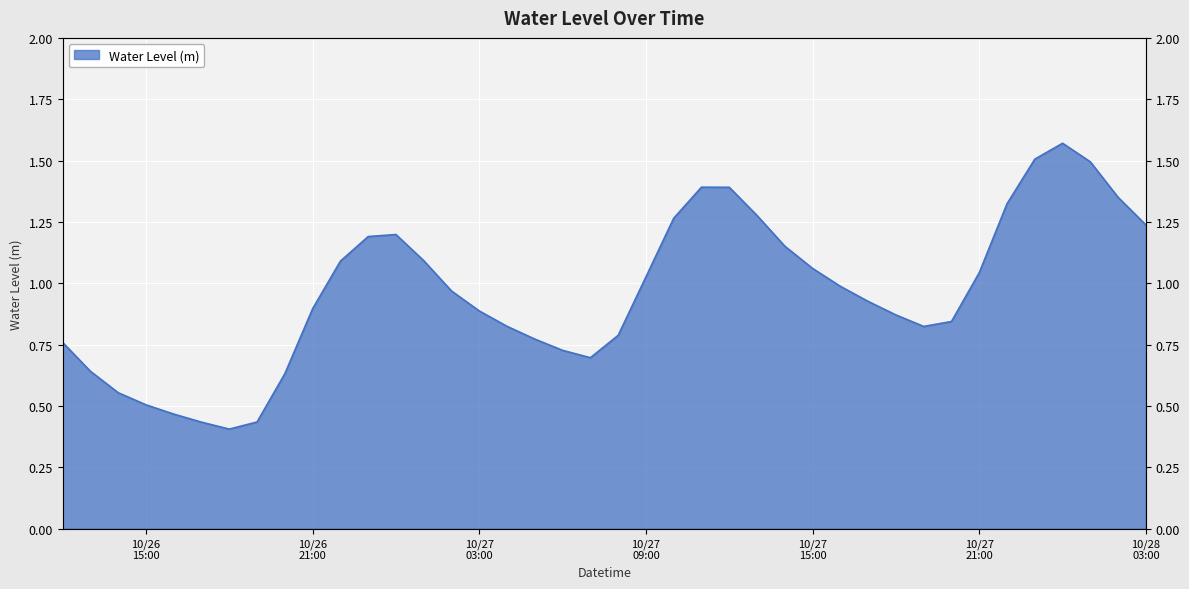

At which category does the chart reach its minimum across all series?

2023-10-26 18:00:00